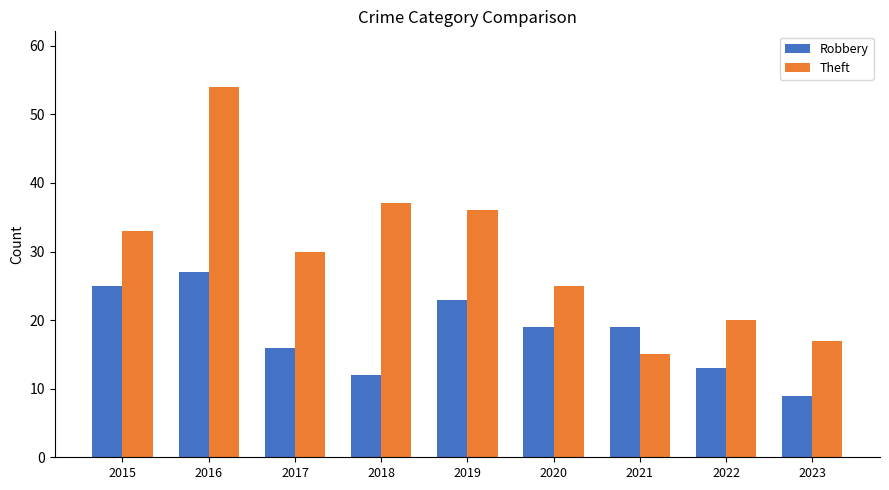

Is it true that Theft equals 20 at 2017?

False